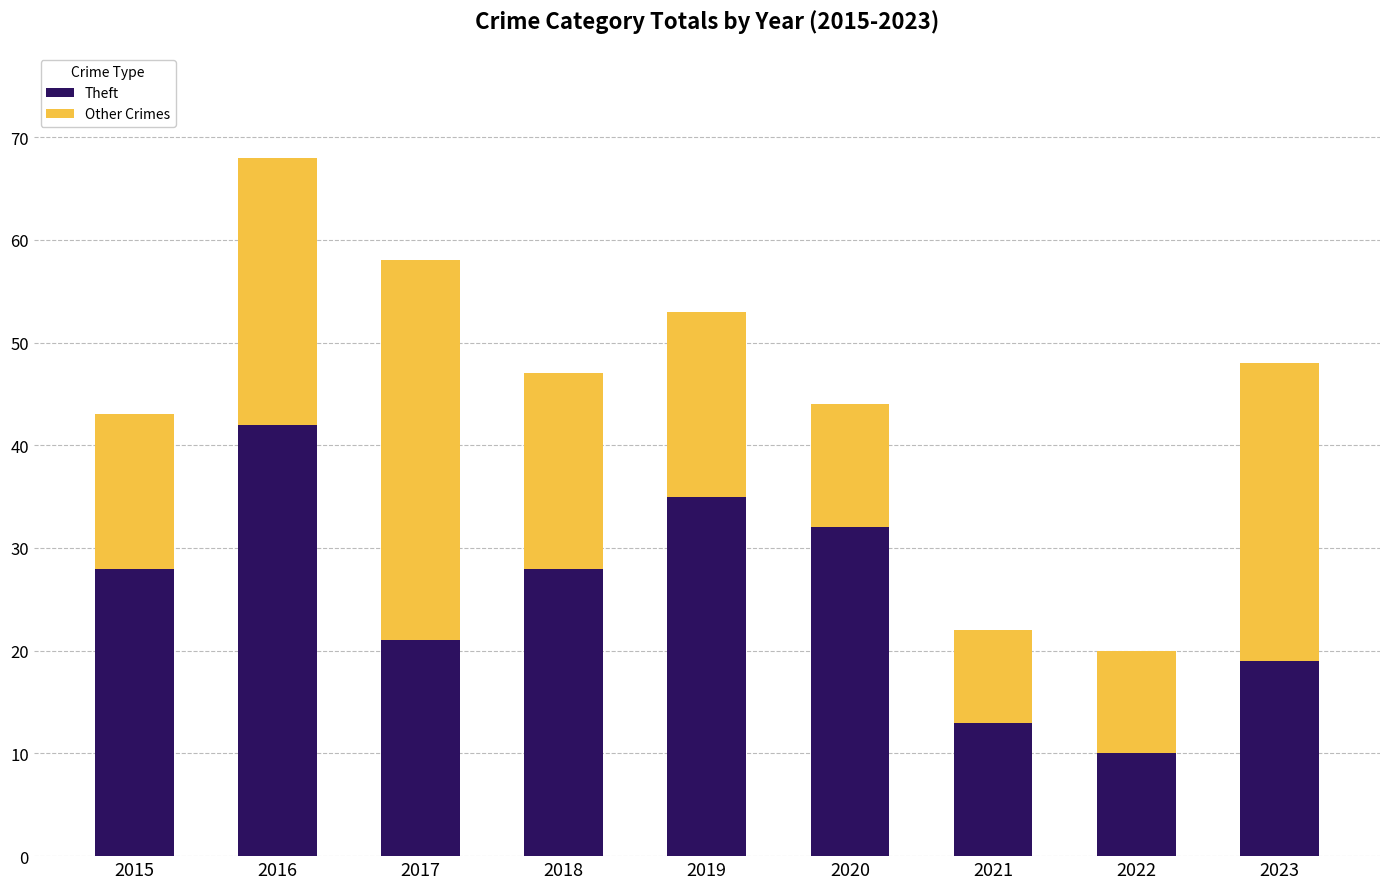

What is the sum of all Theft values?

228